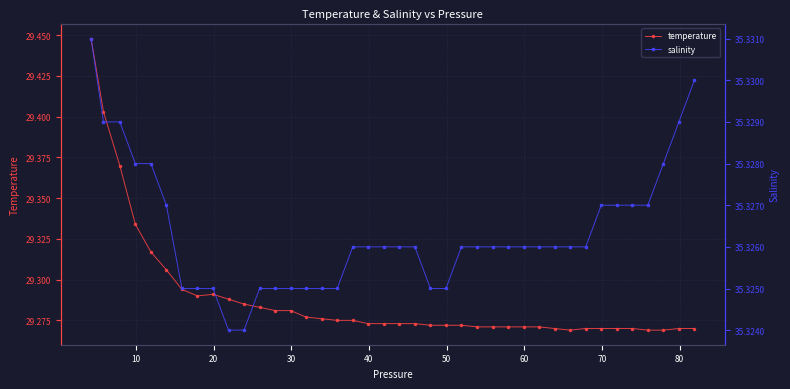

True or false: temperature and salinity intersect in this chart.

False